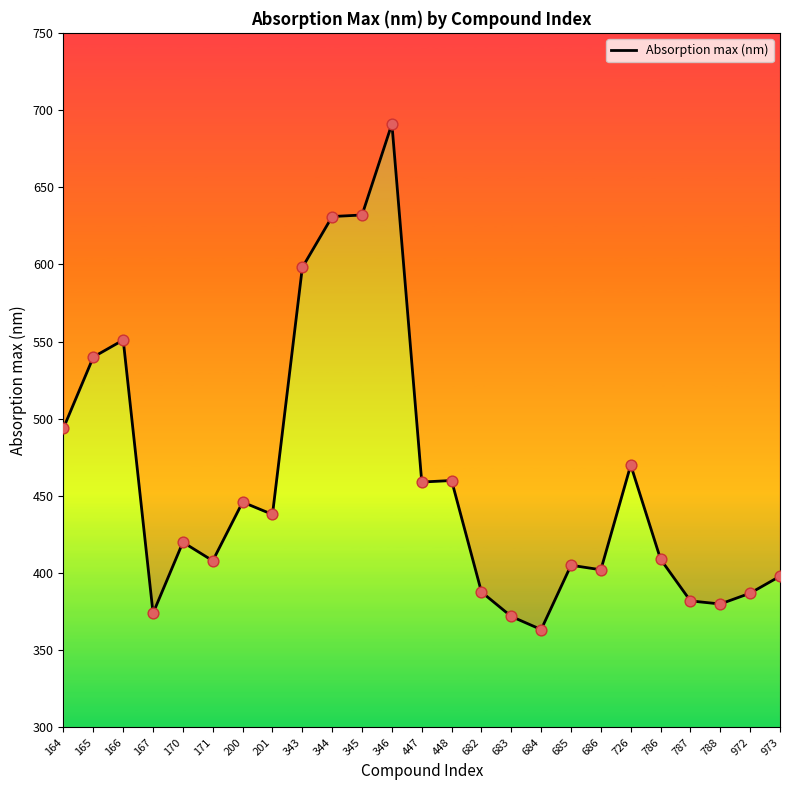

What is the ratio of the value at 167 to the value at 447?

0.8